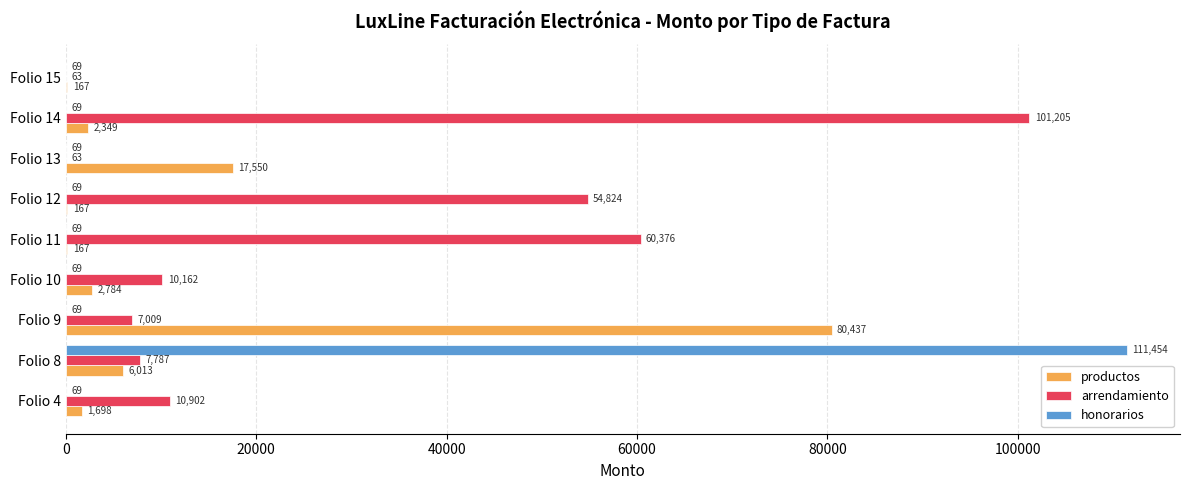

At which category is the sum across all series the highest?

Folio 8